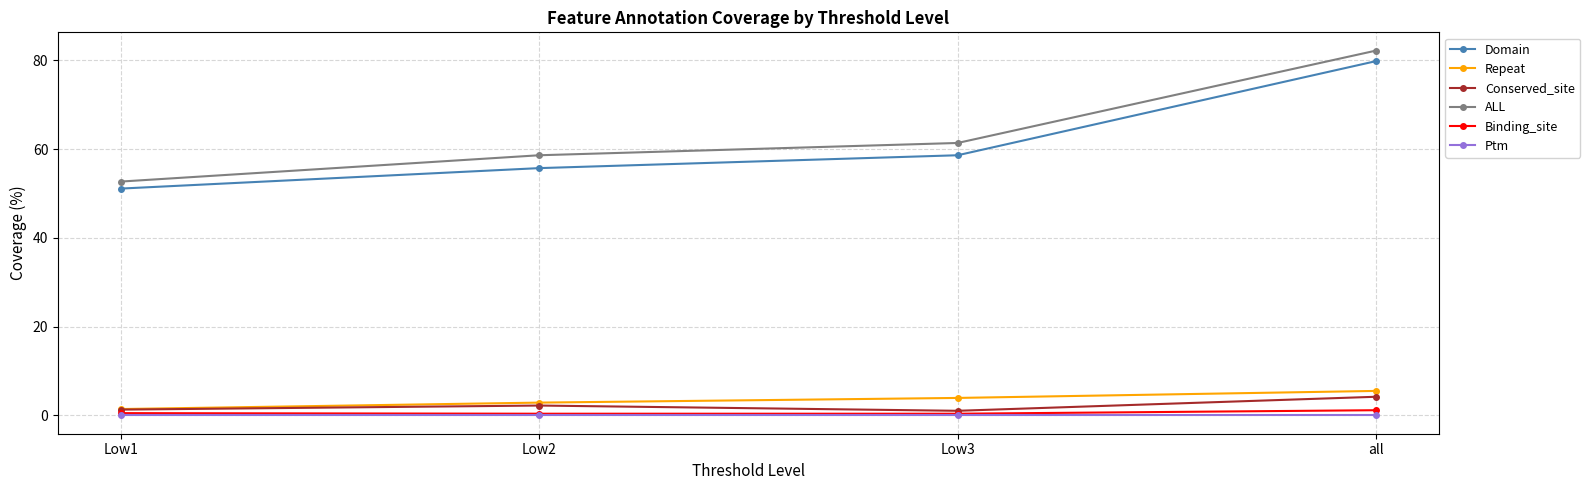

True or false: Repeat and ALL intersect in this chart.

False